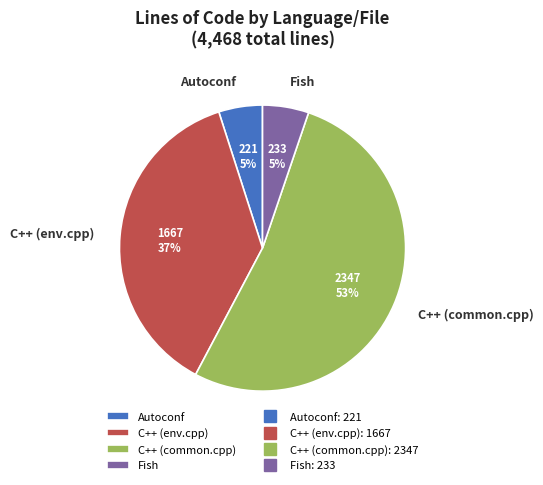

Is the sum of C++ (common.cpp) and Fish greater than half?

Yes